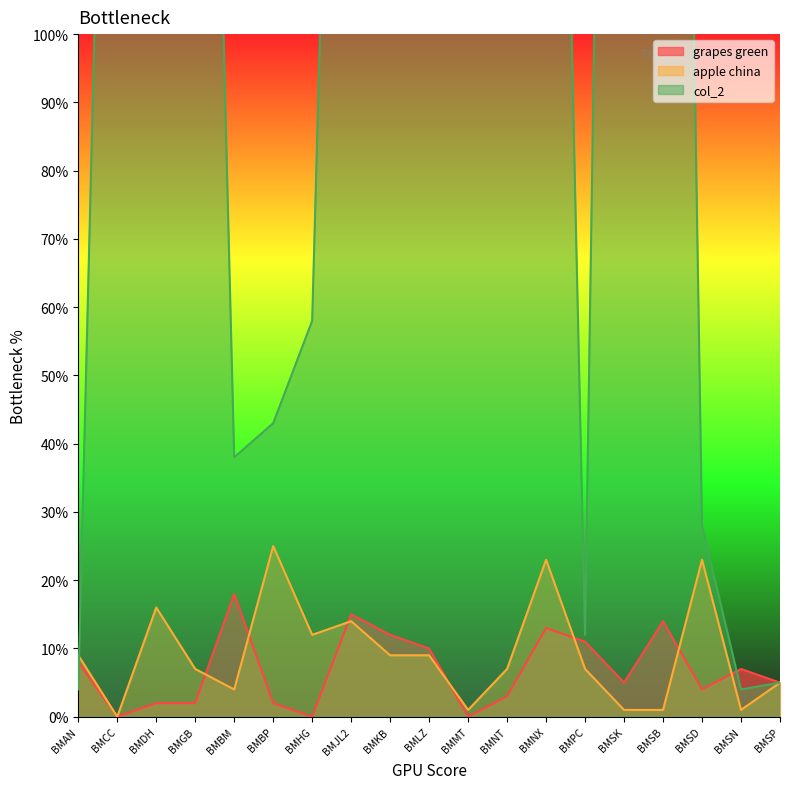

What position from the left is BMDH?

3